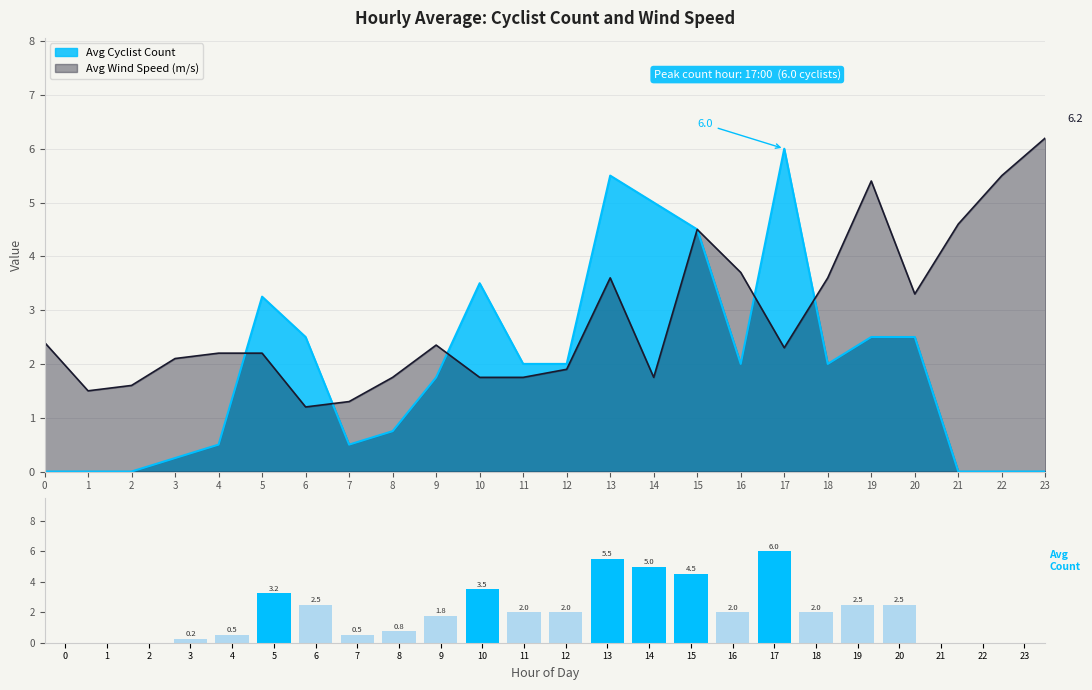

What is the average value?

2.0